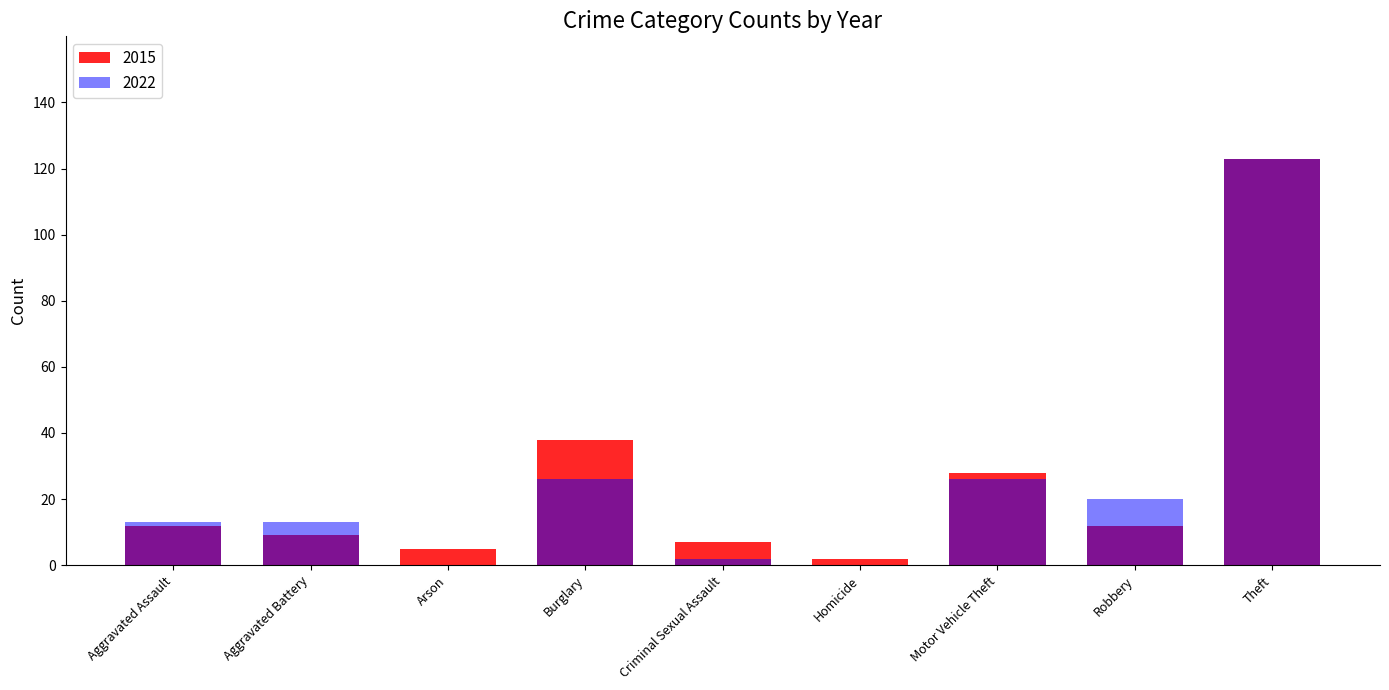

Which series changed the most between Criminal Sexual Assault and Homicide?

2015